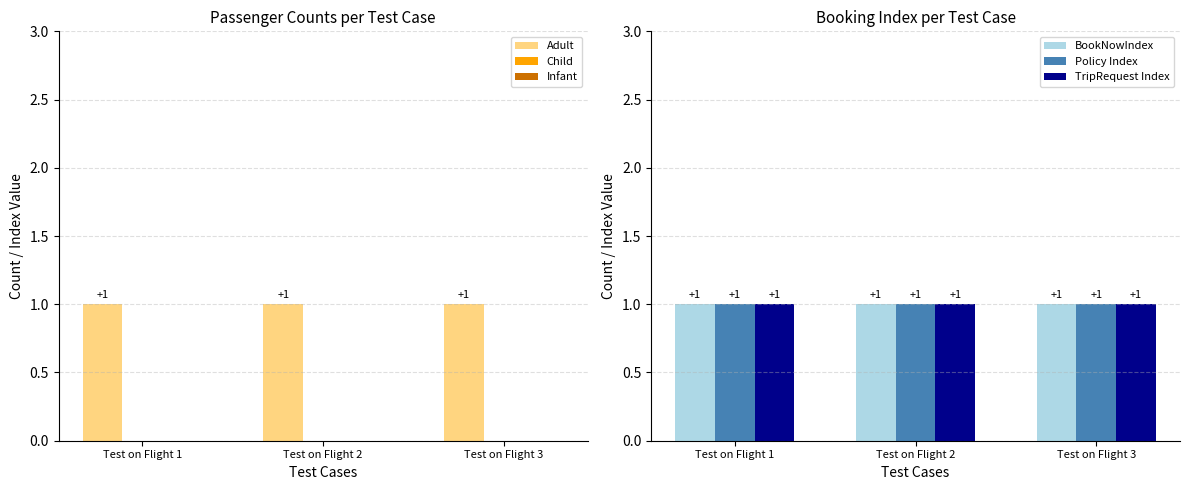

How many categories are shown in the chart?

3